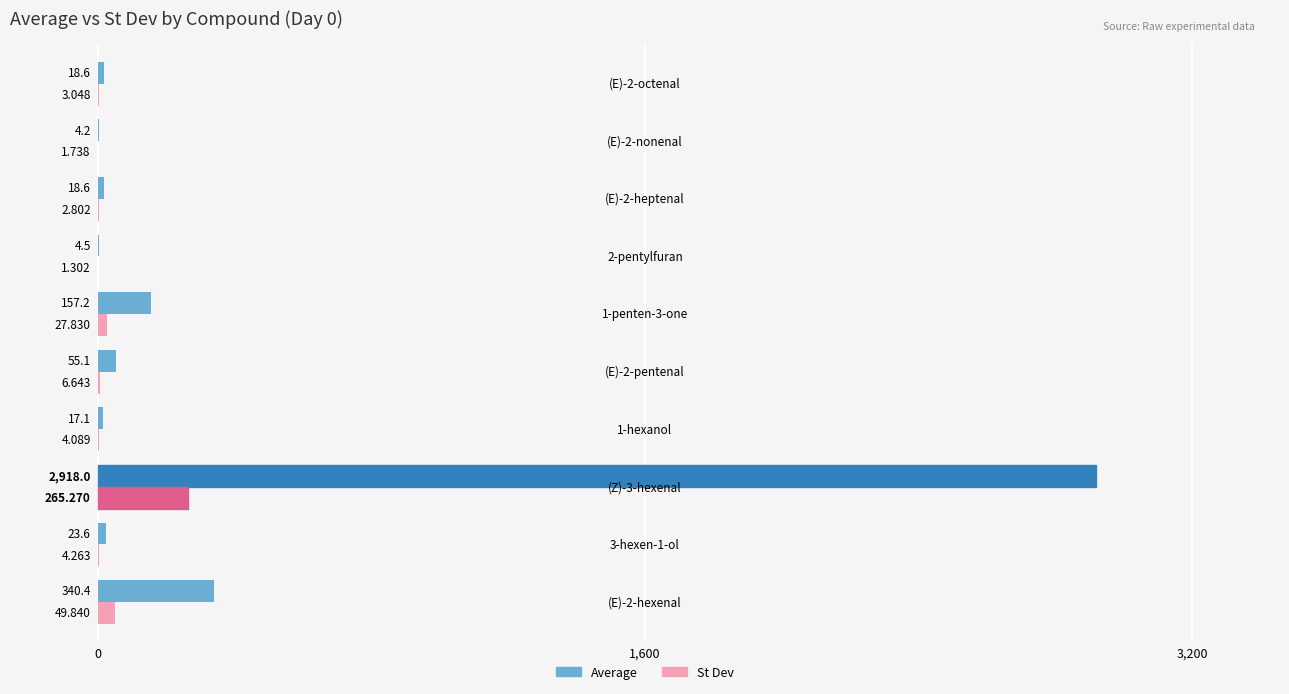

How many data points does each series have?

10